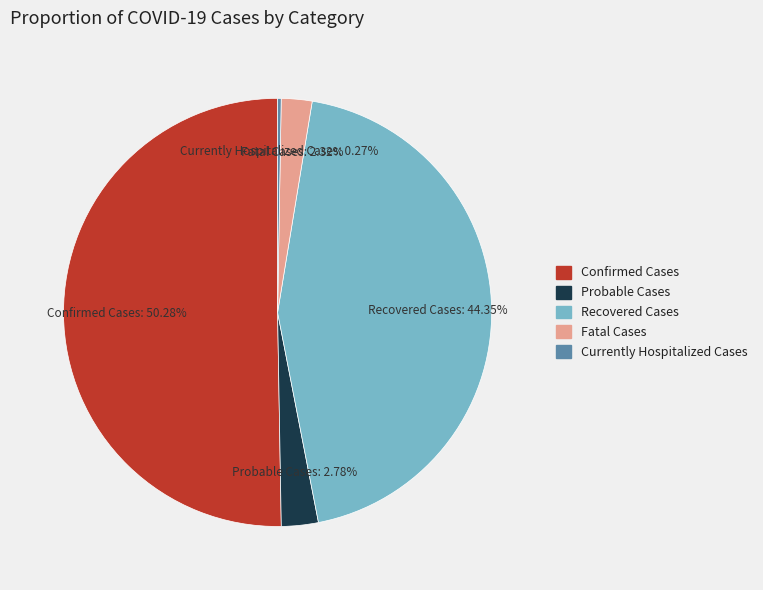

Between Probable Cases and Recovered Cases, which is larger?

Recovered Cases